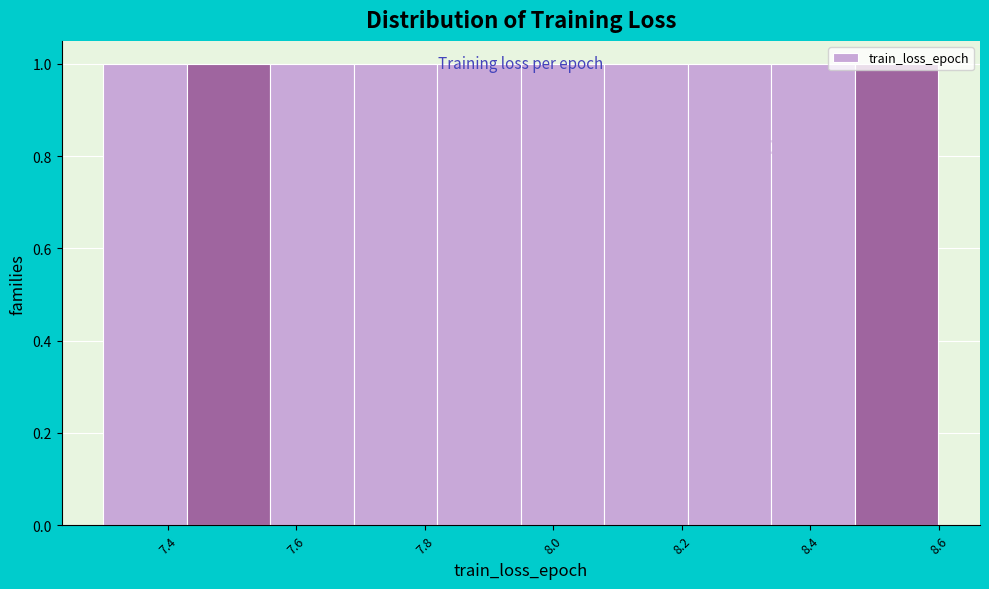

Reading left to right, transcribe this chart: for each bar, give the range it covers on the x-axis and its height. Neither the bar edges nor the heights are printed on the chart, so give them approximately, as read against the axes.

7.30 to 7.42: 1
7.42 to 7.56: 1
7.56 to 7.68: 1
7.68 to 7.82: 1
7.82 to 7.94: 1
7.94 to 8.08: 1
8.08 to 8.20: 1
8.20 to 8.34: 1
8.34 to 8.46: 1
8.46 to 8.60: 1